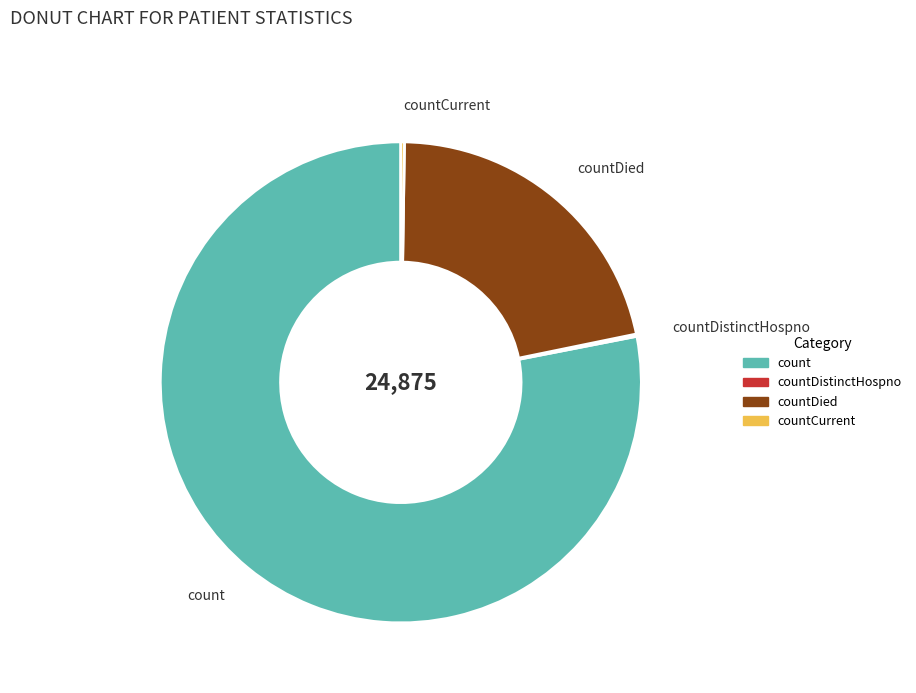

What is the largest slice in the pie chart?

count